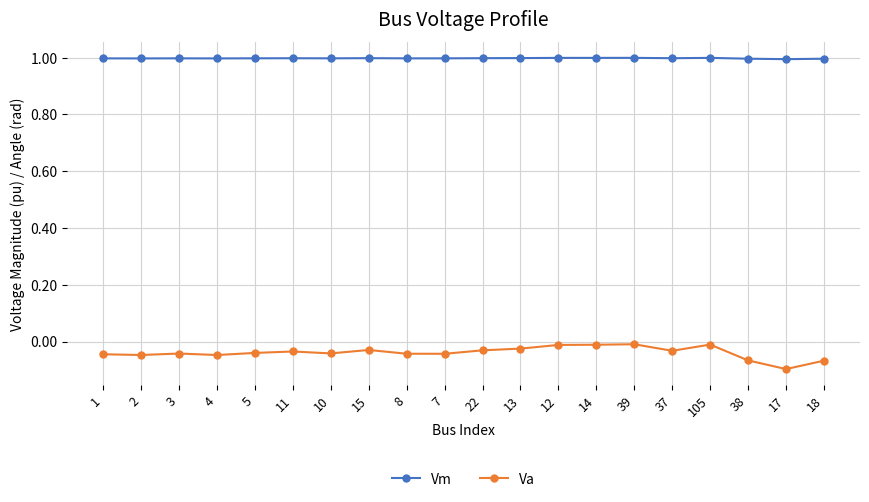

True or false: Va has a value of -0.0 at 5.

True